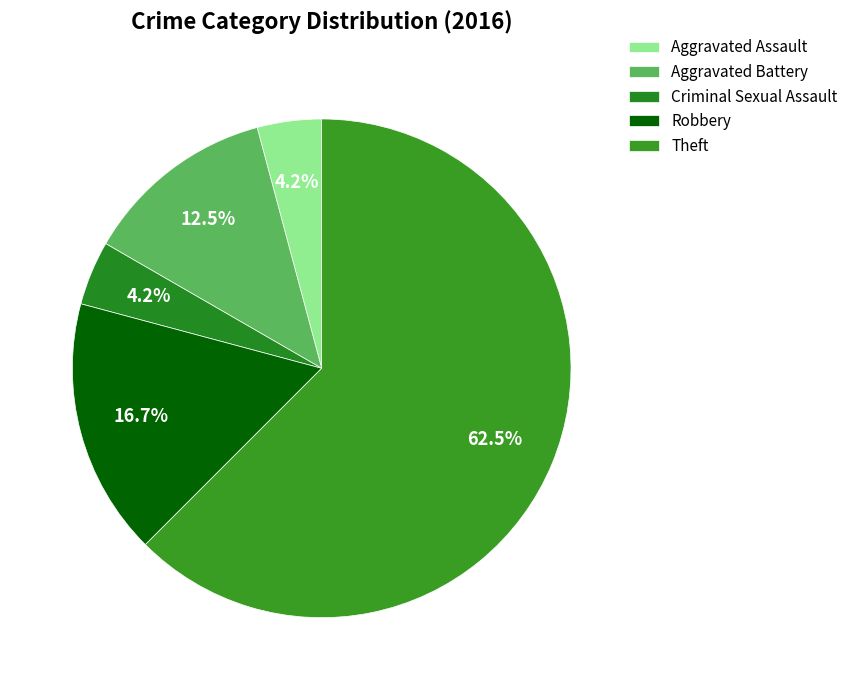

How many segments does this pie chart have?

5